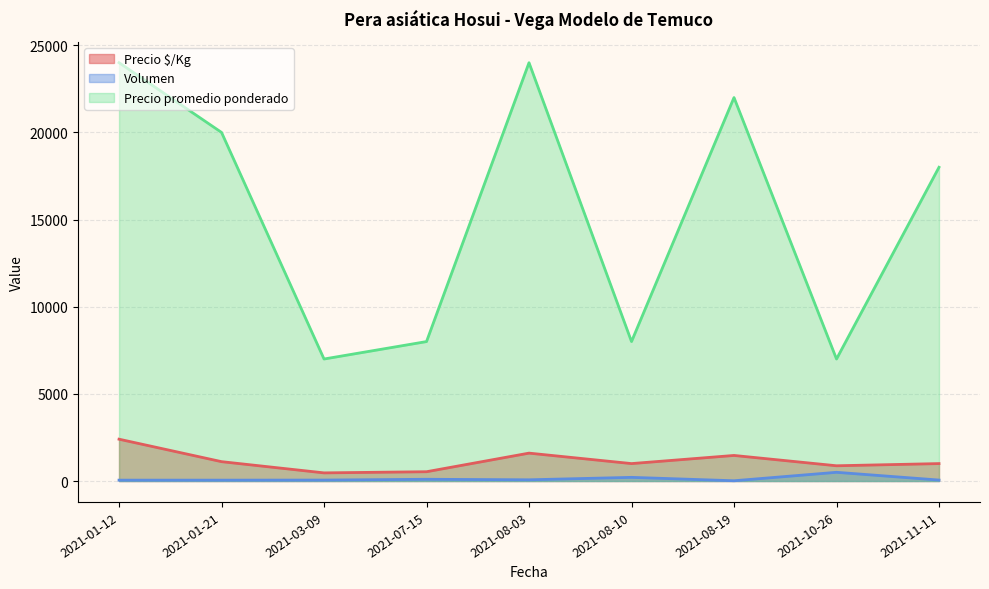

Reading left to right, extract all data points from this chart.

Precio $/Kg: 2021-01-12=2400	2021-01-21=1111	2021-03-09=467	2021-07-15=533	2021-08-03=1600	2021-08-10=1000	2021-08-19=1467	2021-10-26=875	2021-11-11=1000
Volumen: 2021-01-12=50	2021-01-21=50	2021-03-09=55	2021-07-15=100	2021-08-03=70	2021-08-10=210	2021-08-19=15	2021-10-26=500	2021-11-11=55
Precio promedio ponderado: 2021-01-12=24000	2021-01-21=20000	2021-03-09=7000	2021-07-15=8000	2021-08-03=24000	2021-08-10=8000	2021-08-19=22000	2021-10-26=7000	2021-11-11=18000